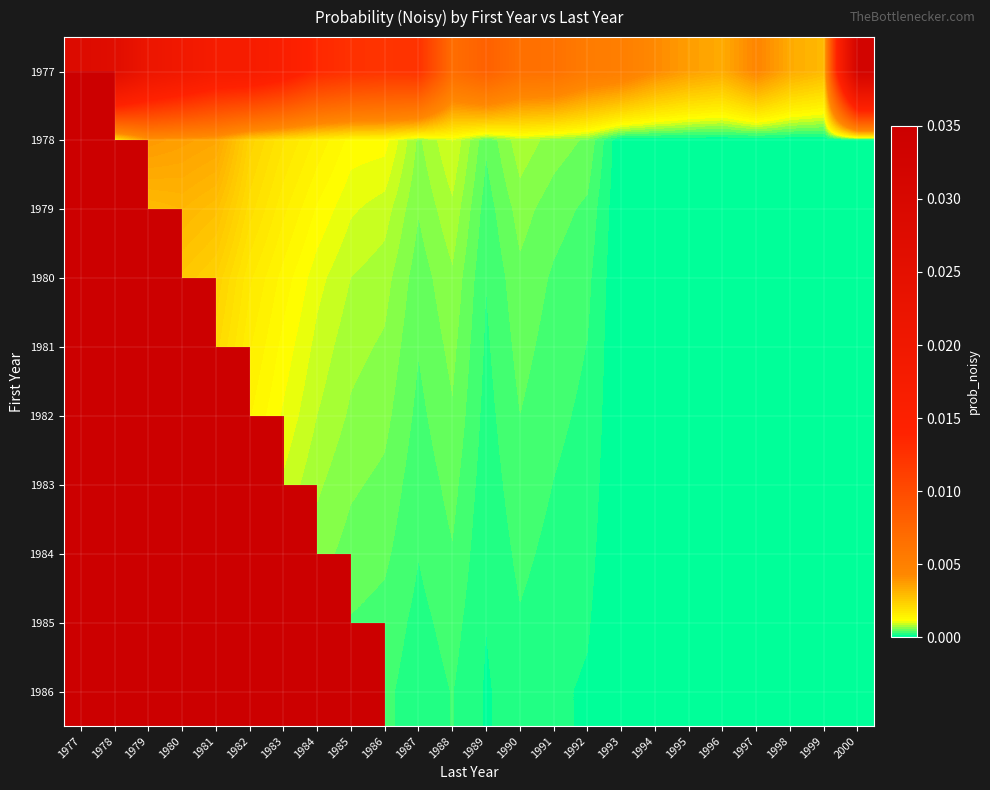

How many 1978 values are between 0 and 1?

23